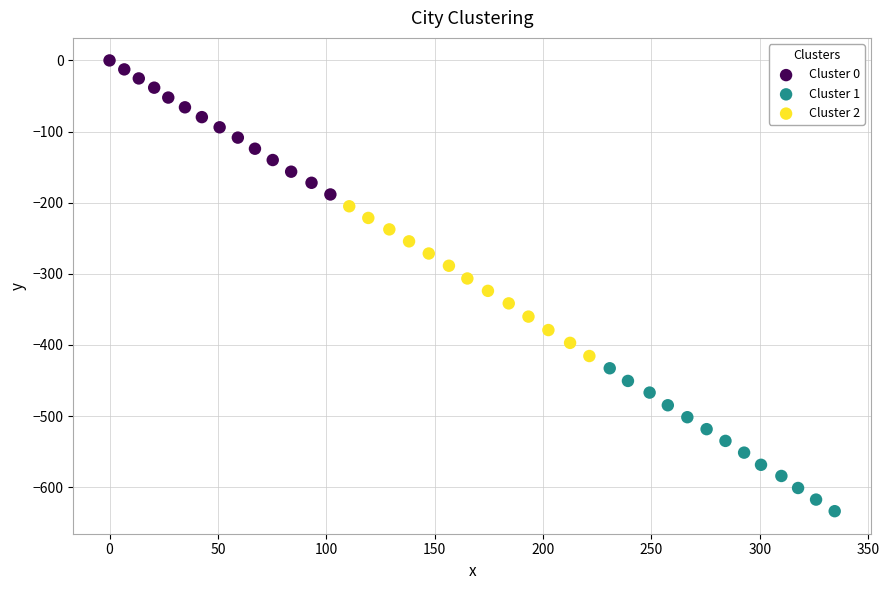

Which series has the largest Y range (max minus min)?

Cluster 2